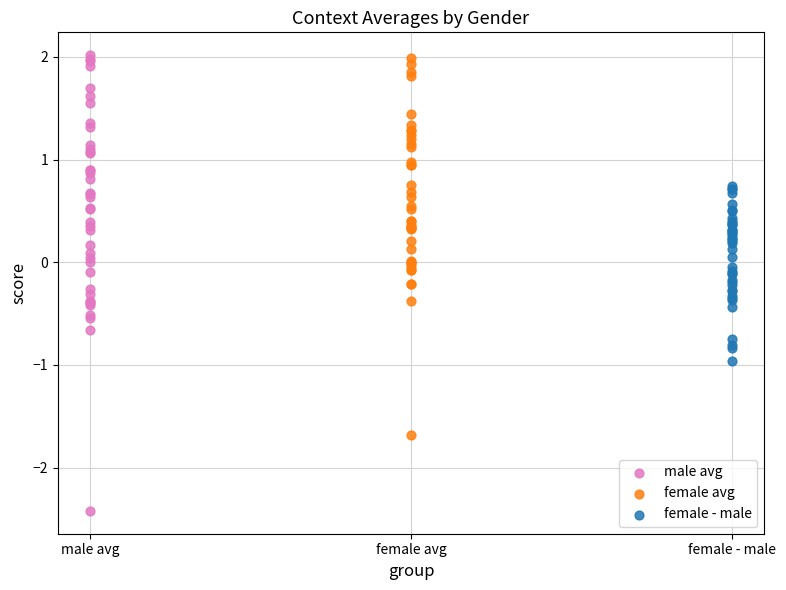

What are all the series names shown in the legend?

male avg, female avg, female - male